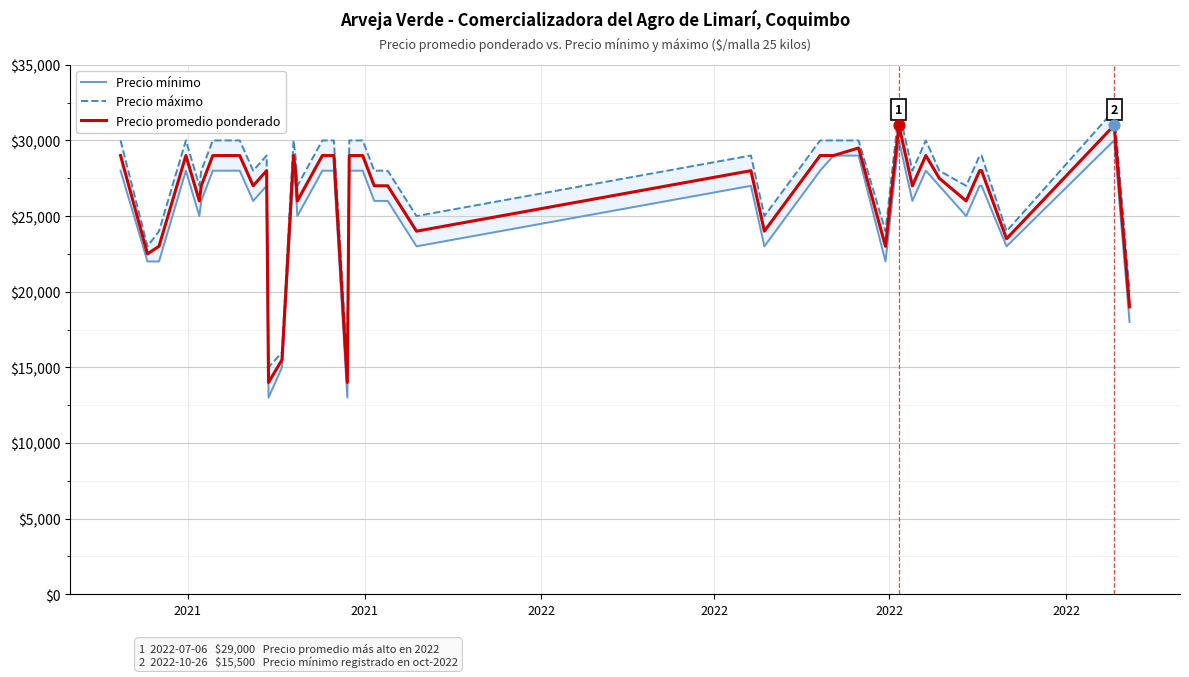

At how many categories does at least one series exceed 25608?

30